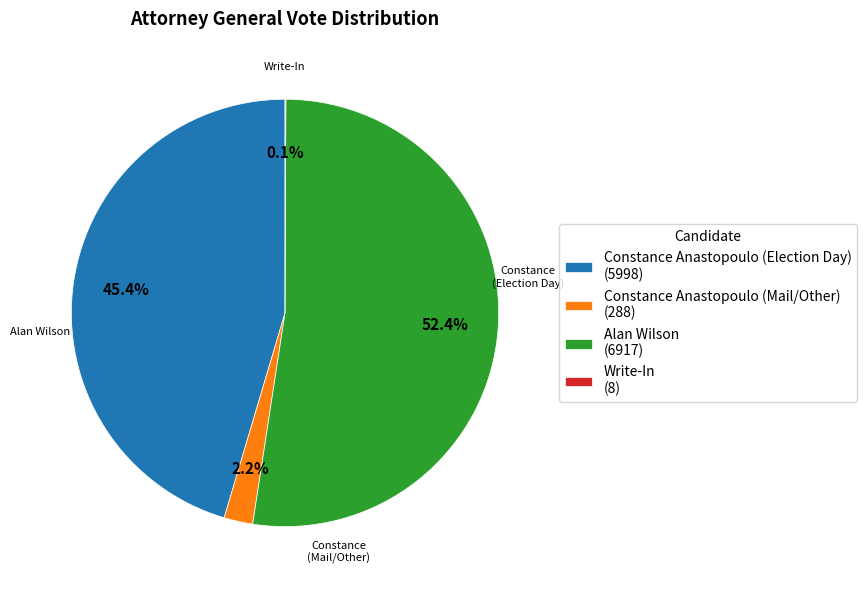

What percentage do Constance Anastopoulo (Mail/Other) (288) and Alan Wilson (6917) together represent?

54.5%